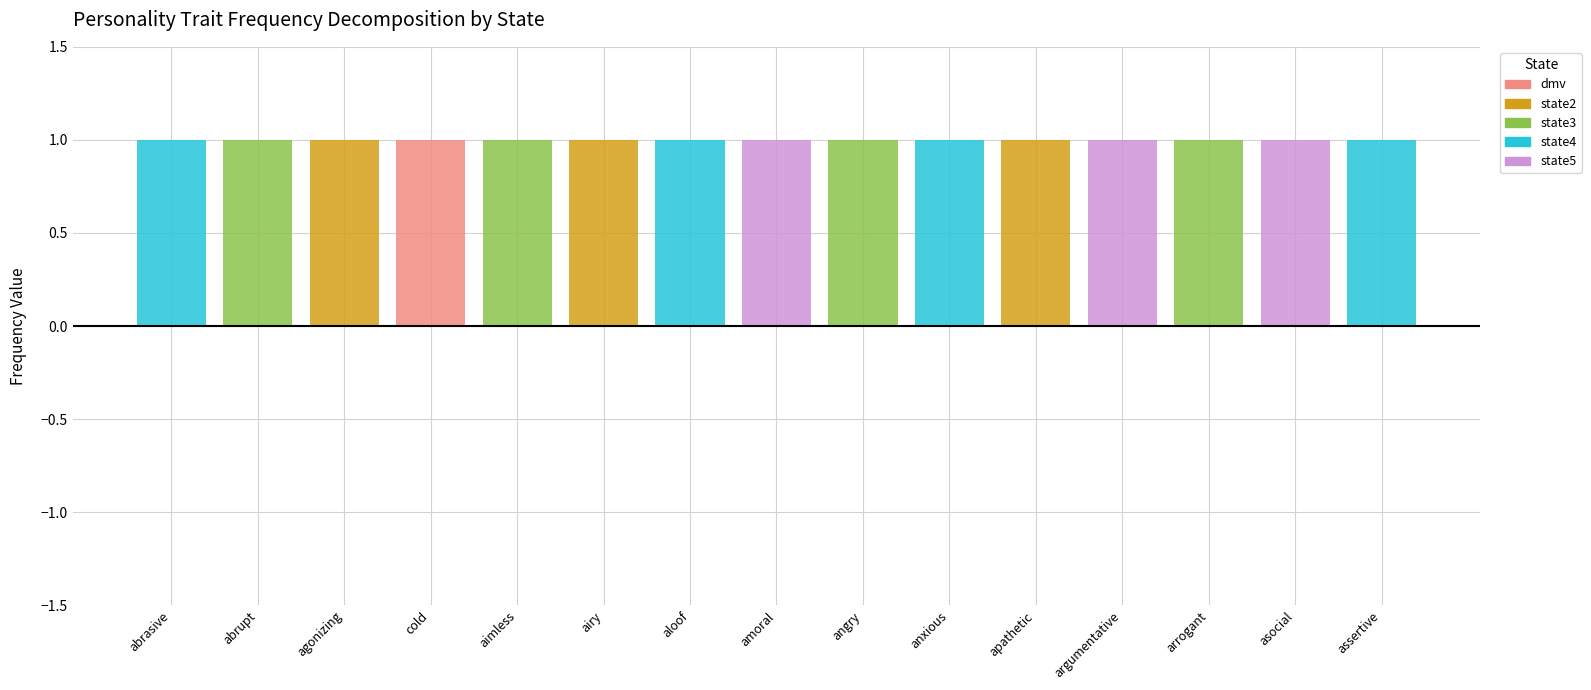

How many distinct data groups are displayed?

5